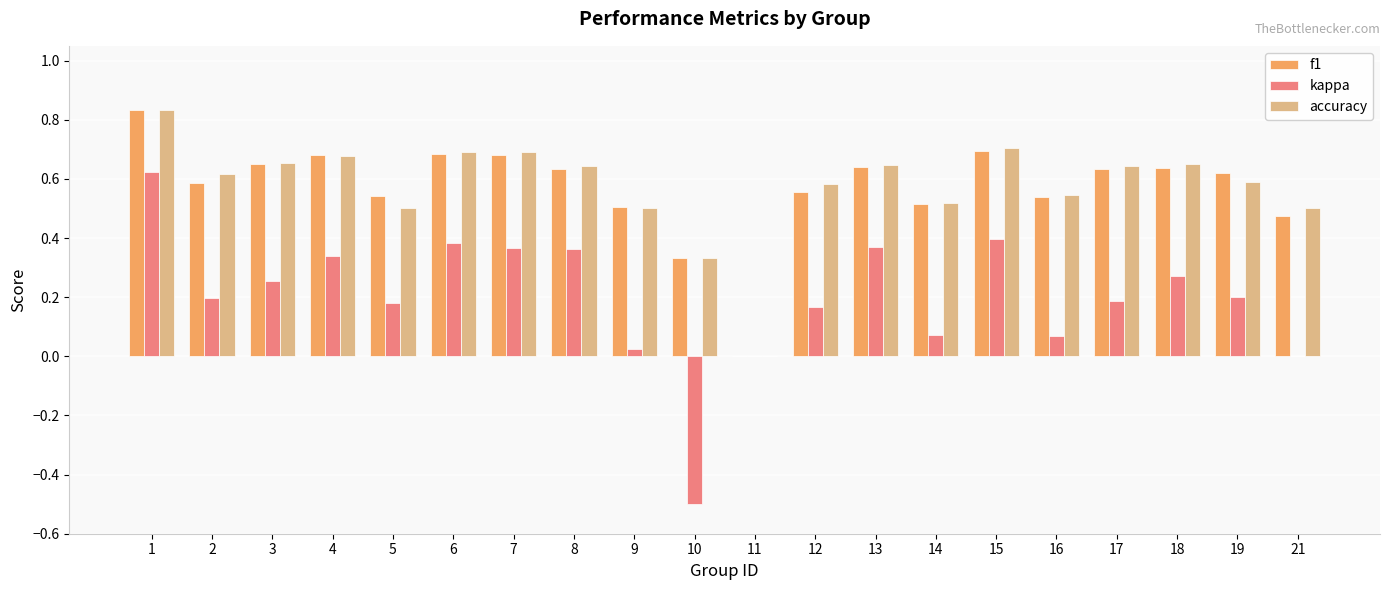

What is the sum of the accuracy values at 8 and 17?

1.3